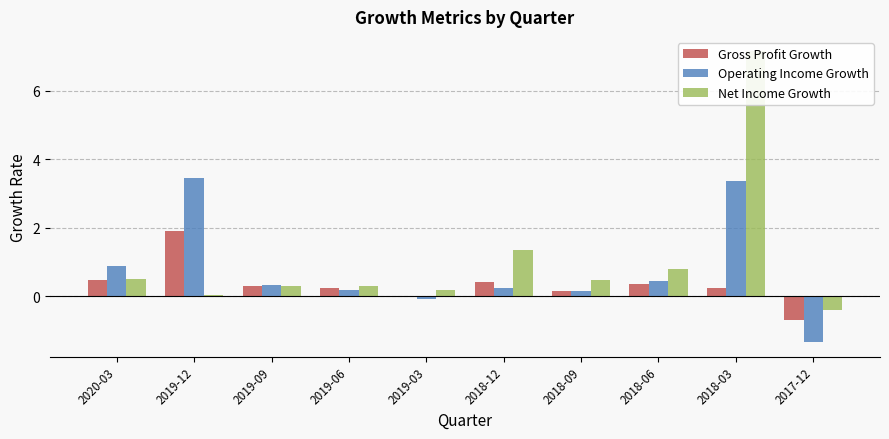

Rank the series by their maximum value, from highest to lowest.

Net Income Growth, Operating Income Growth, Gross Profit Growth